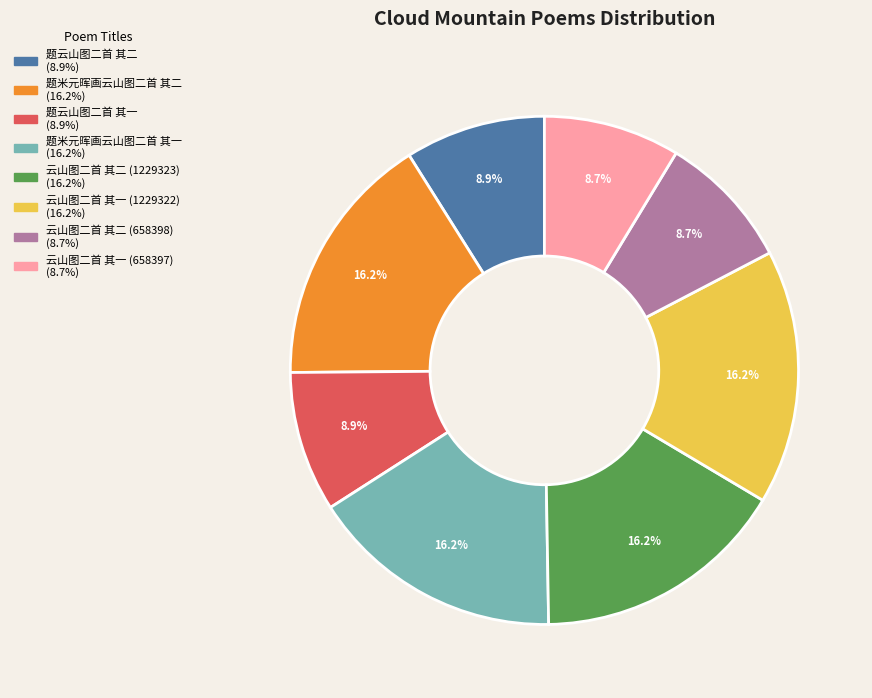

Do 题米元晖画云山图二首 其一 and 题云山图二首 其一 together represent more than half of the pie?

No